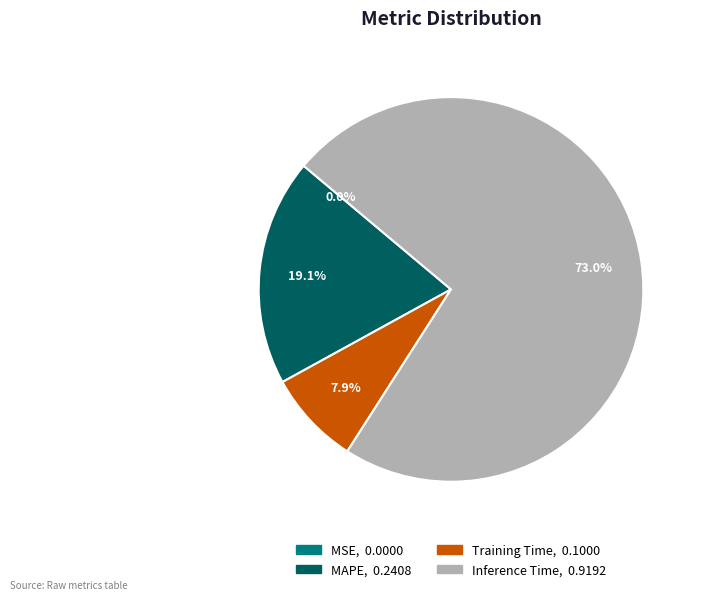

Is there any slice that represents more than half of the pie?

Yes